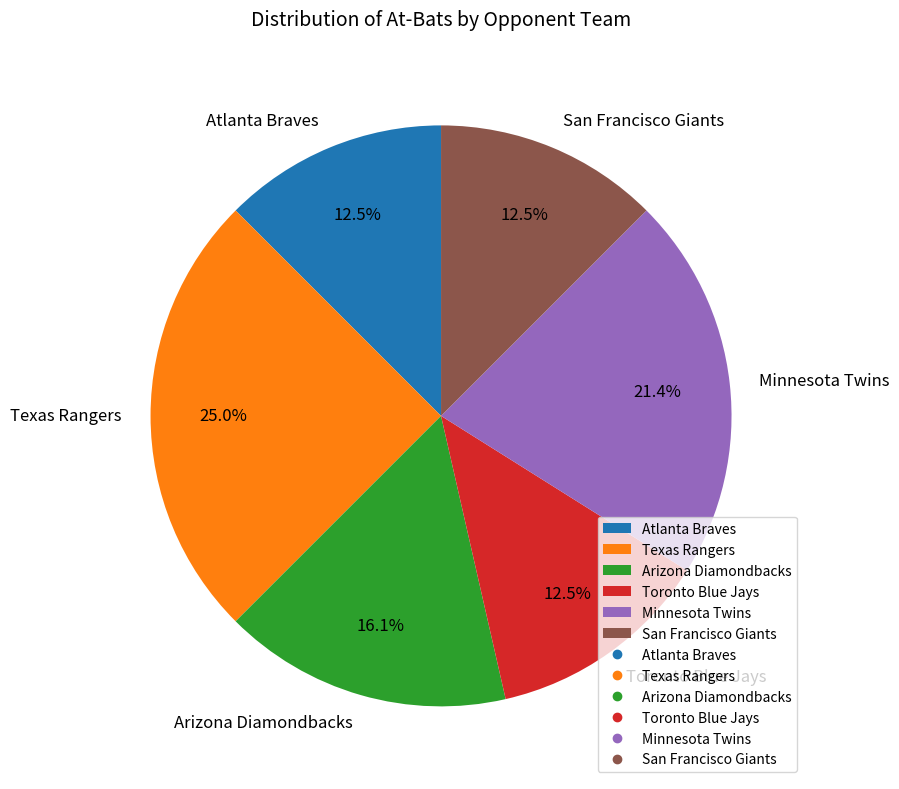

What is the ratio of the value at Arizona Diamondbacks to the value at Texas Rangers?

0.6